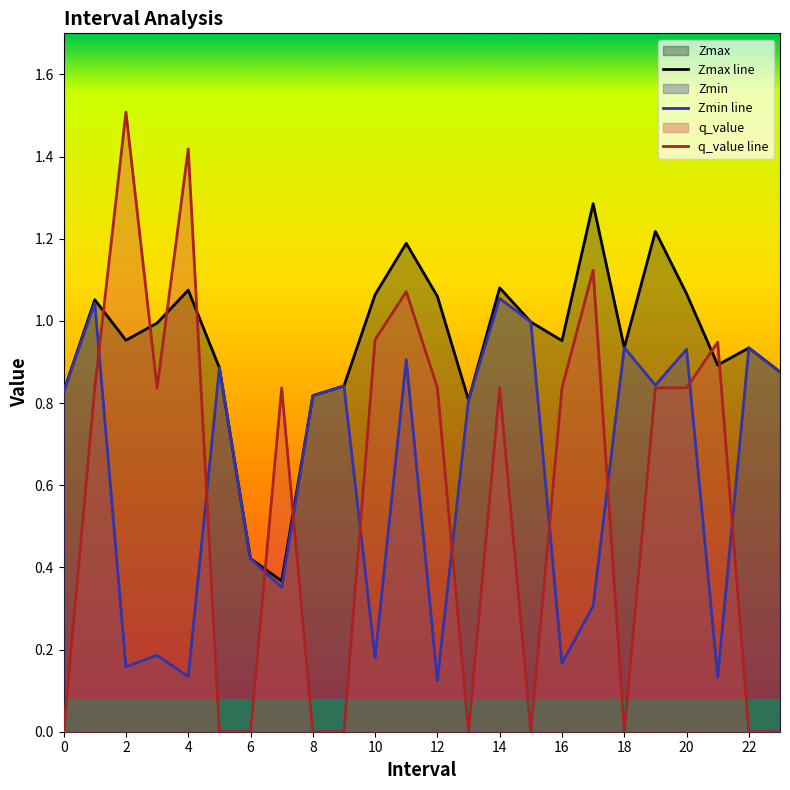

How many interior local peaks does the q_value line series have?

7